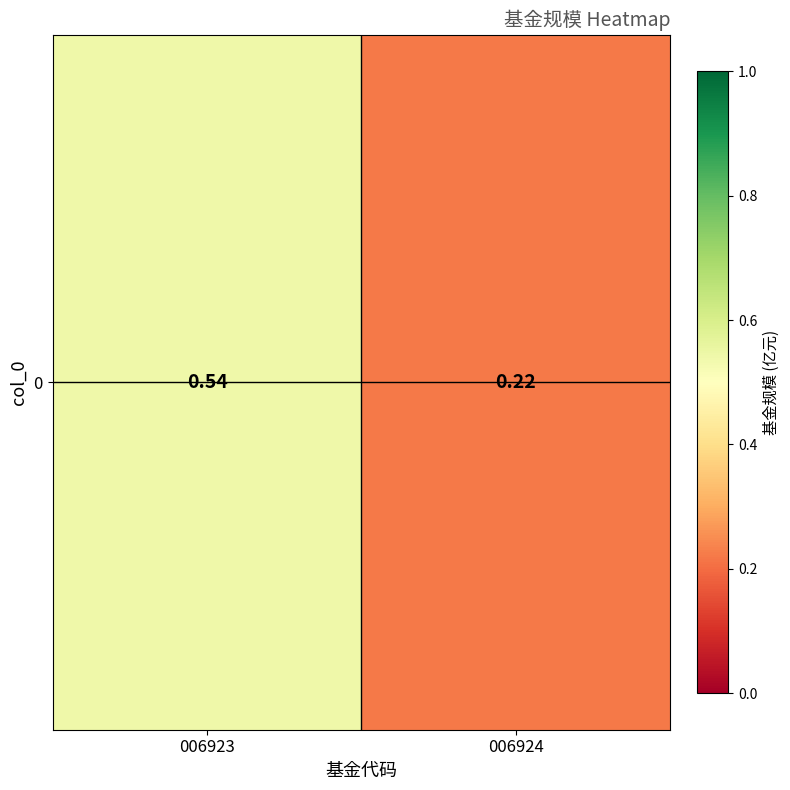

How many values are between 0 and 1?

2